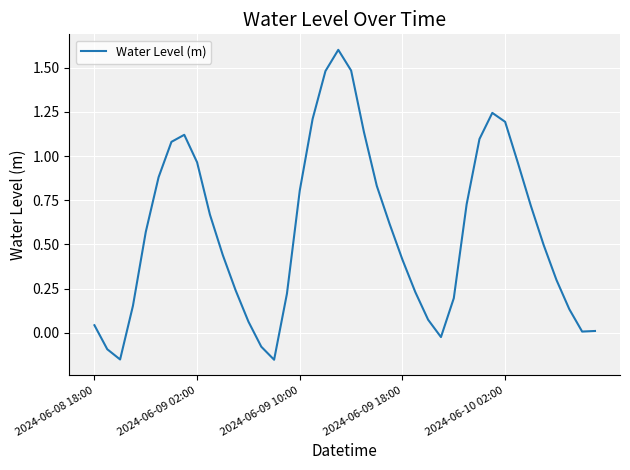

What is the difference between the maximum and minimum values?

1.8